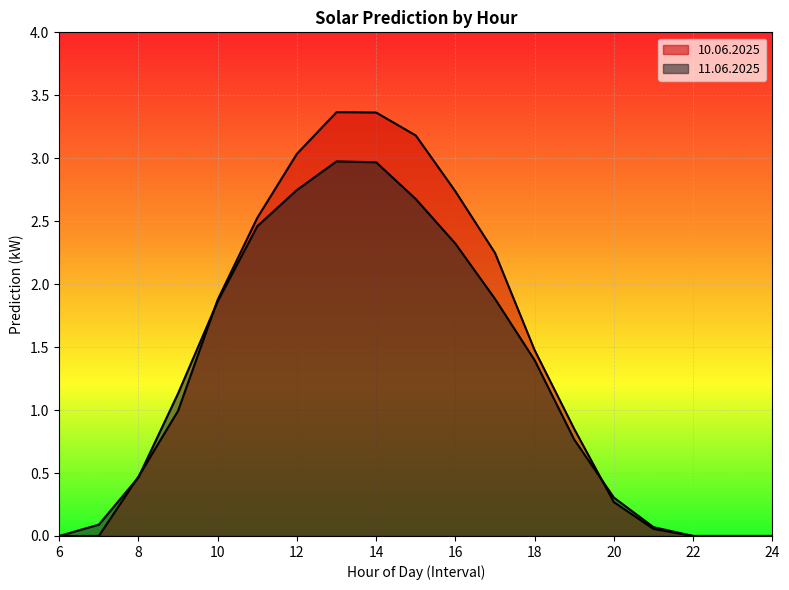

True or false: 11.06.2025 has a value of 1.1 at 17.

False